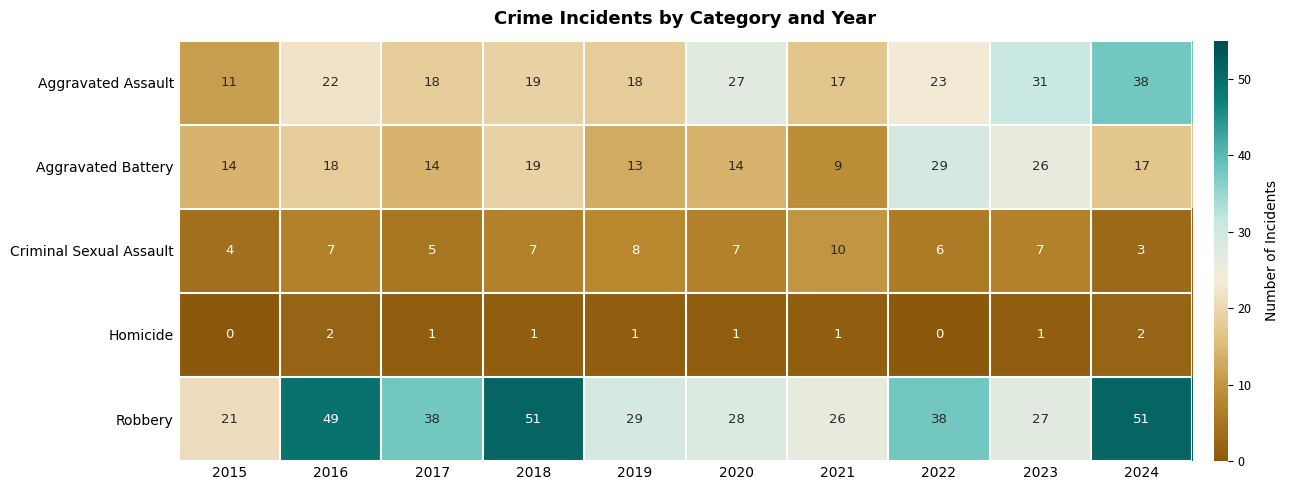

True or false: Homicide has a value of 0 at 2022.

True